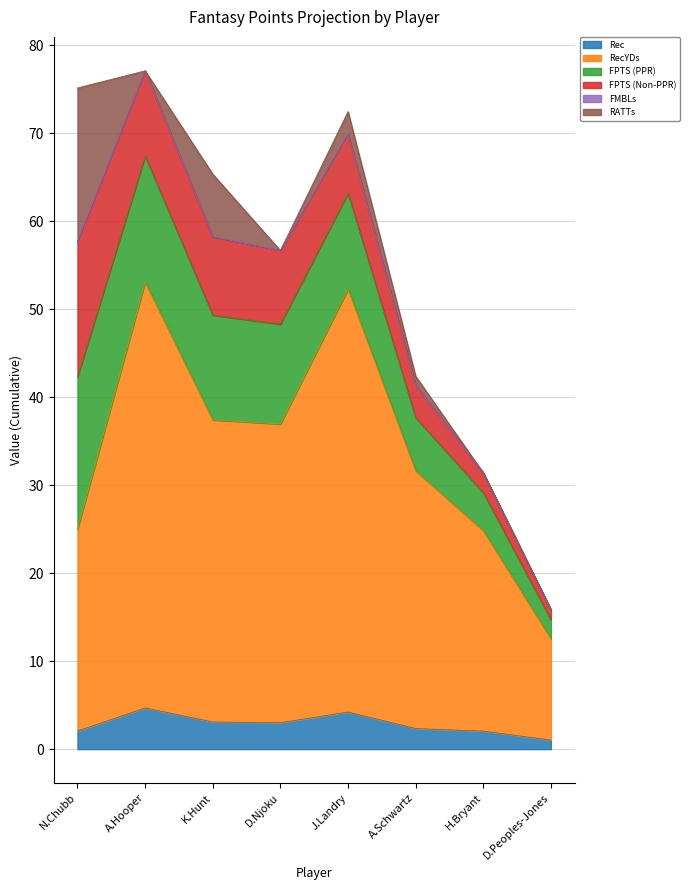

At which category does RATTs reach its first local peak?

K.Hunt